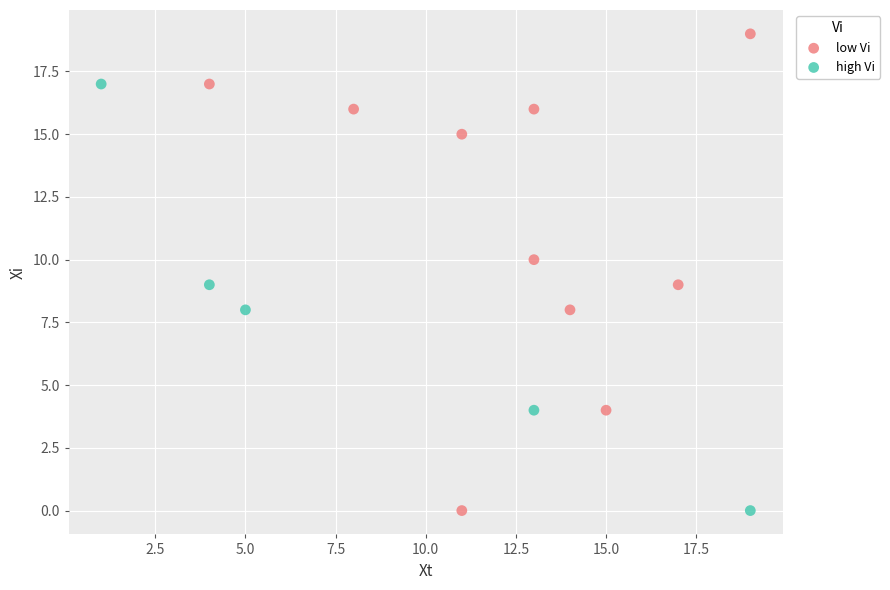

Which series contains the highest Y value?

low Vi